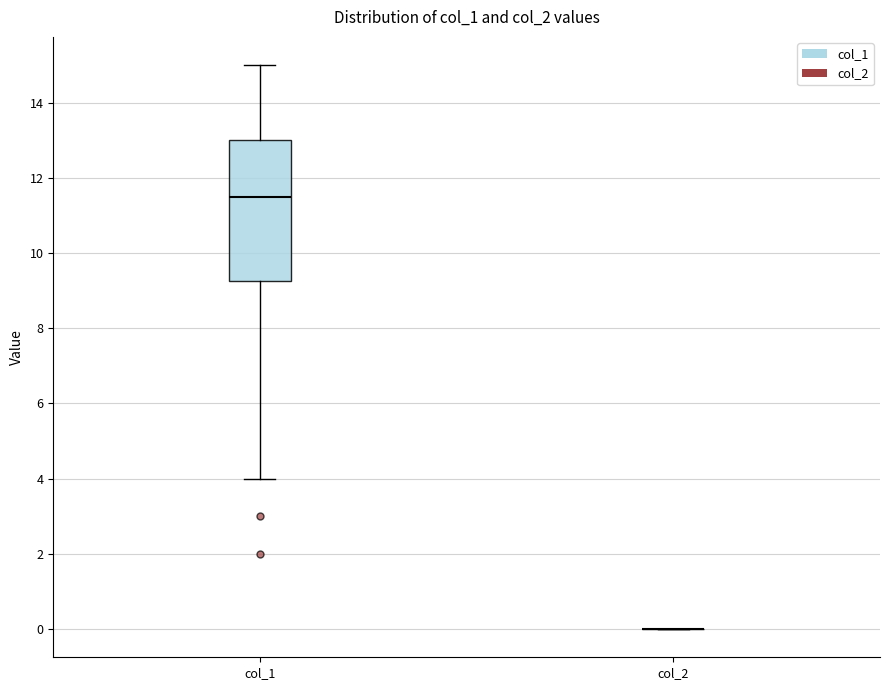

Which box is the tallest, from its lower edge to its upper edge?

col_1